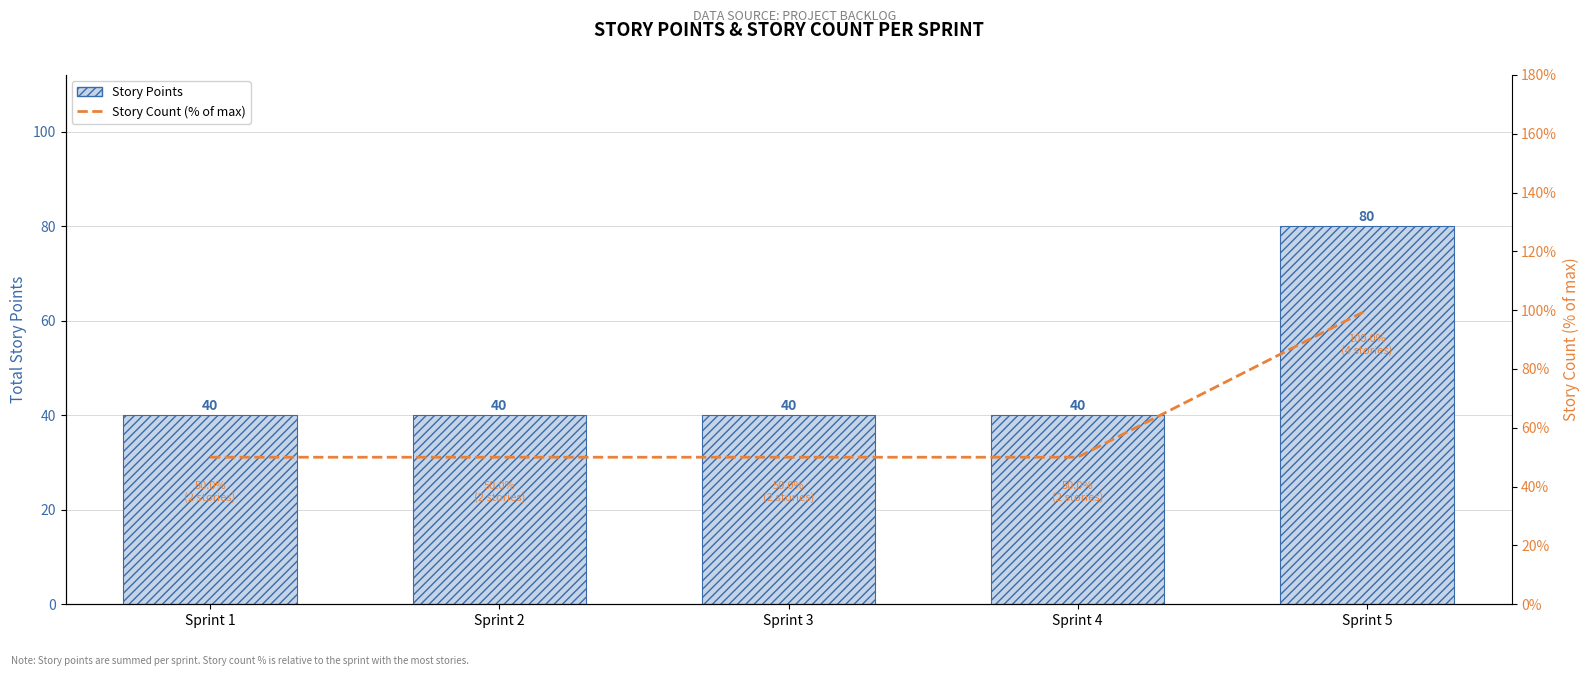

What is the total value across all series at Sprint 5?

180